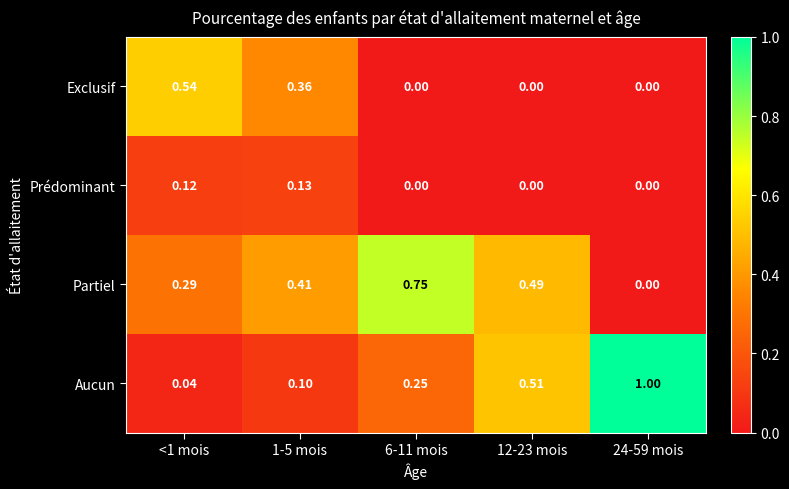

How many distinct data groups are displayed?

4